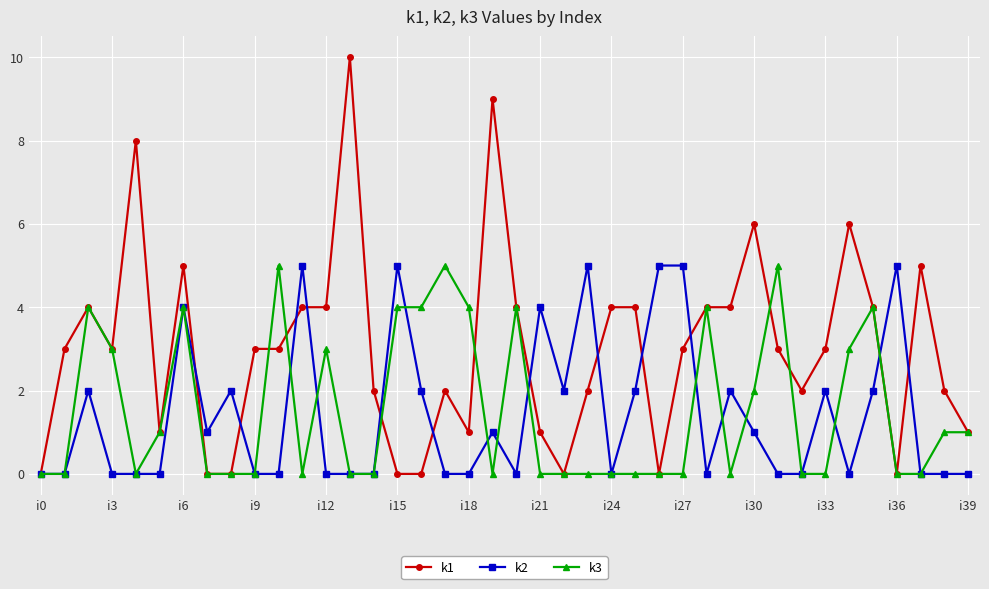

Which series has the widest spread of values?

k1